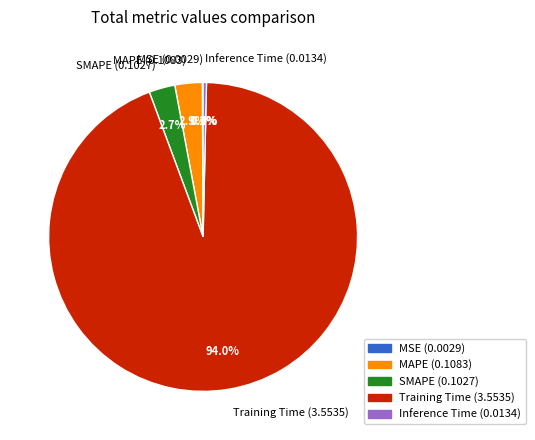

Is it true that SMAPE is 13% of the pie?

False